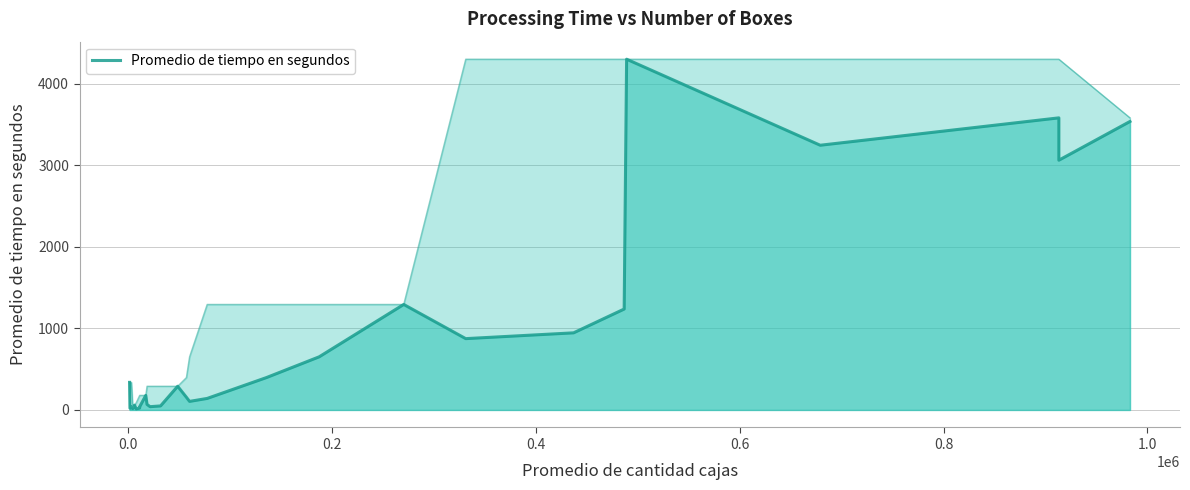

How many data points are above 155?

15